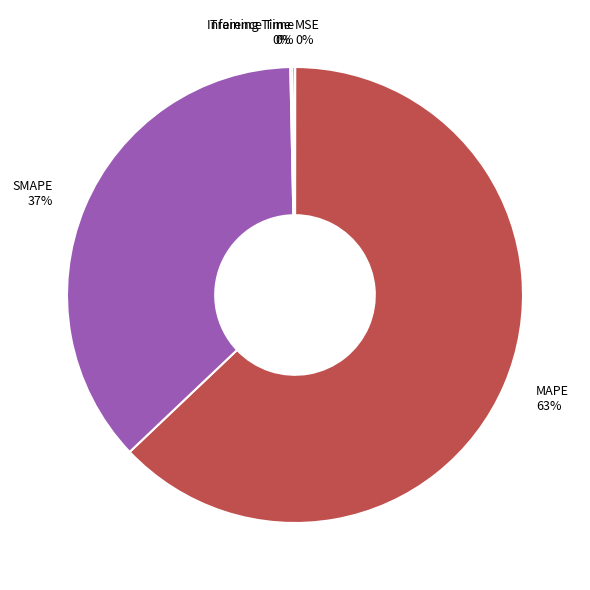

What is the majority slice?

MAPE